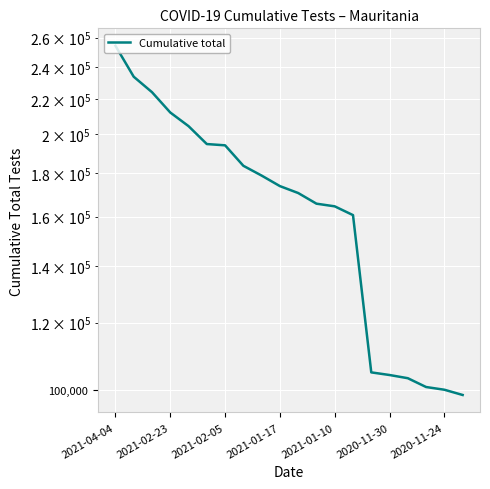

List the labels in order of value, largest first.

2021-04-04, 2021-02-23, 2021-02-05, 2021-01-17, 2021-01-10, 2020-11-30, 2020-11-24, 7, 8, 9, 10, 11, 12, 13, 14, 15, 16, 17, 18, 19